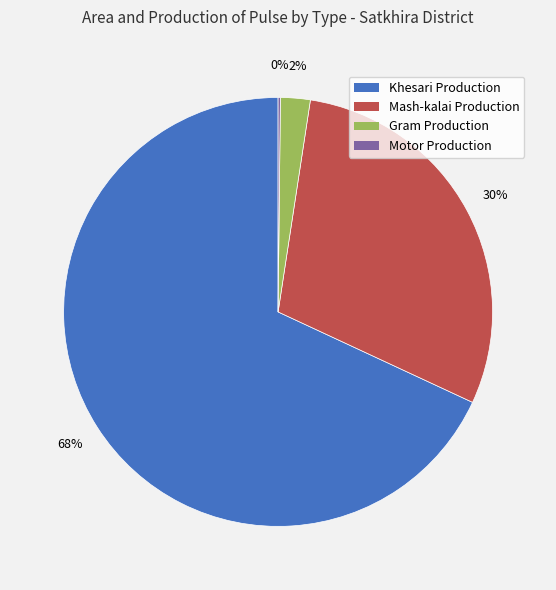

What is the ratio of the value at Khesari Production to the value at Mash-kalai Production?

2.3